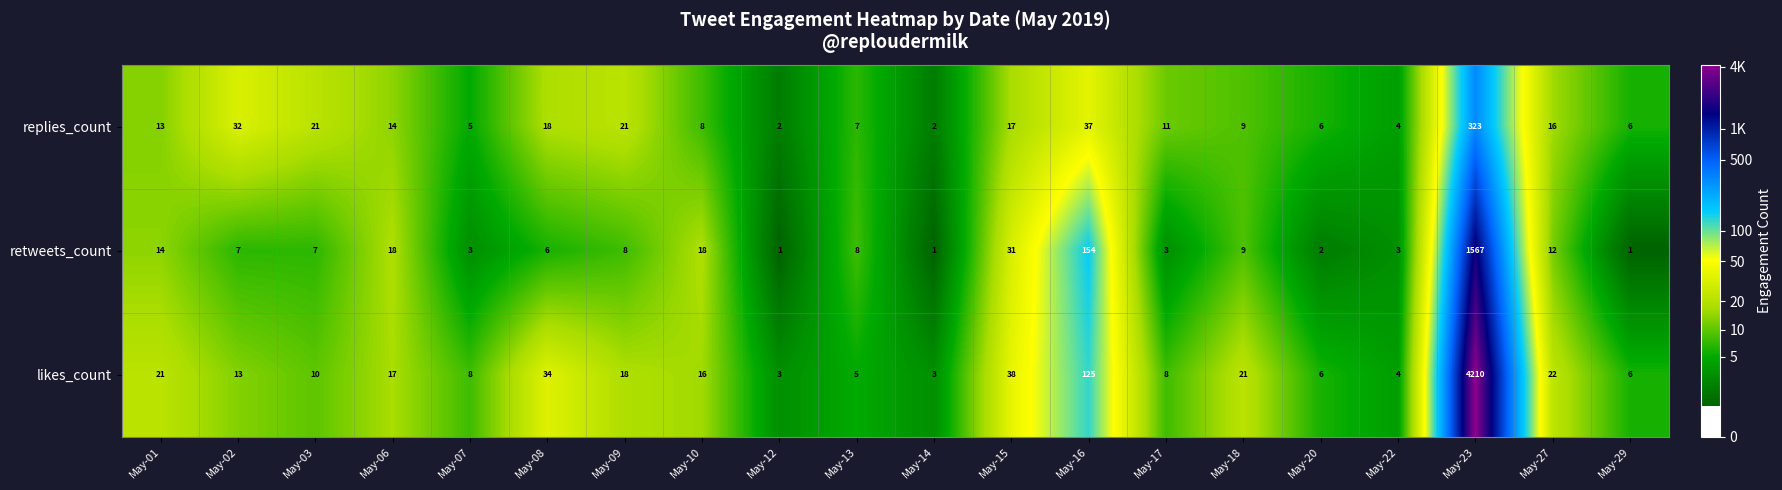

Rank the series by their maximum value, from lowest to highest.

replies_count, retweets_count, likes_count